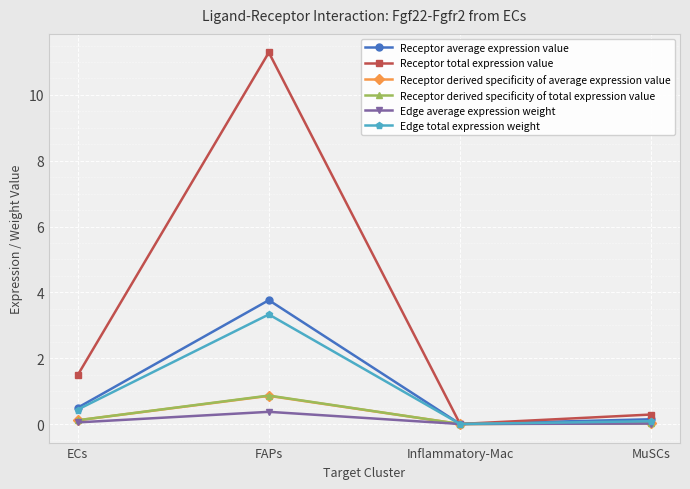

Does the chart display data point markers on the line(s)?

Yes